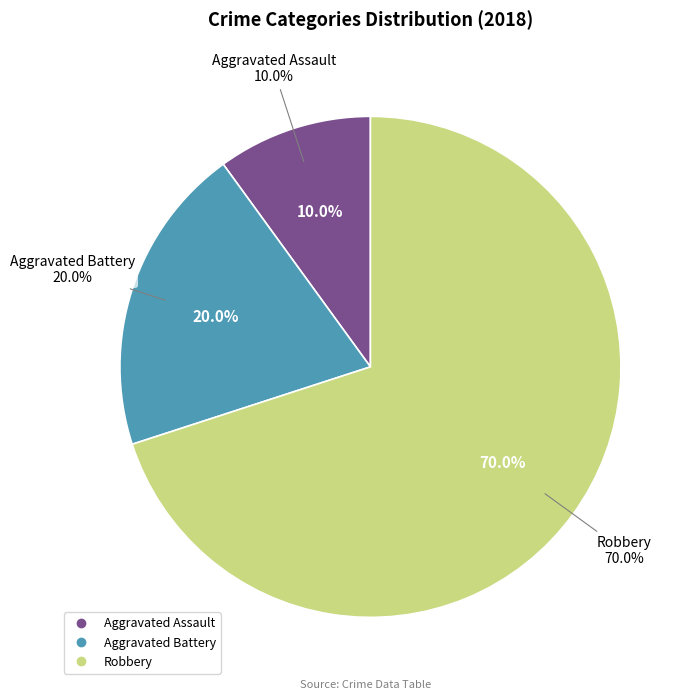

Is there a majority slice in this chart?

Yes